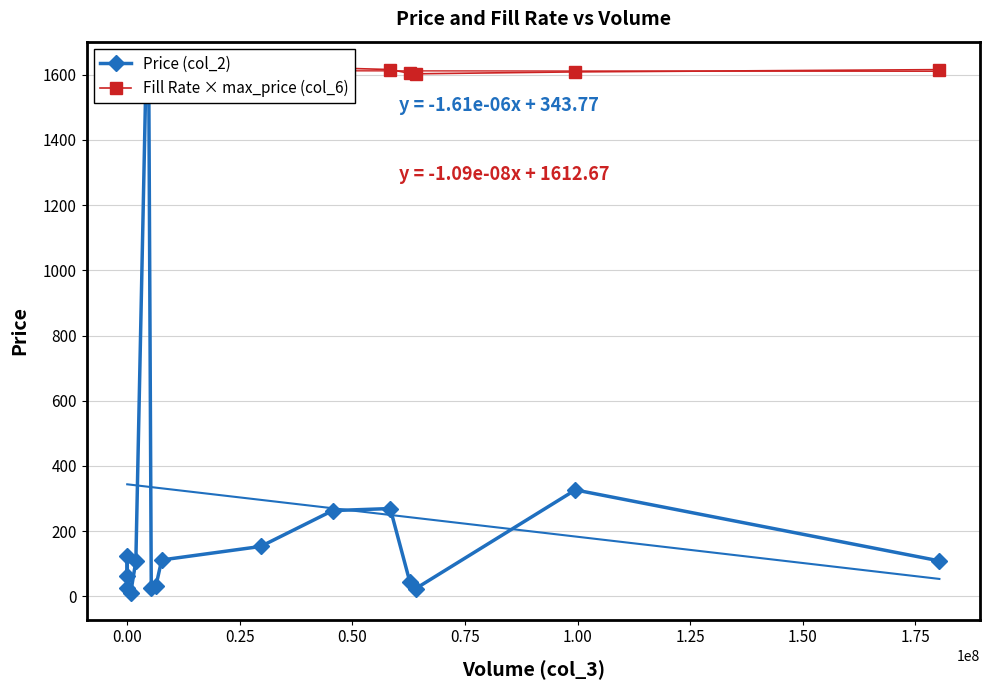

How many values in the Price (col_2) series are below 108?

8